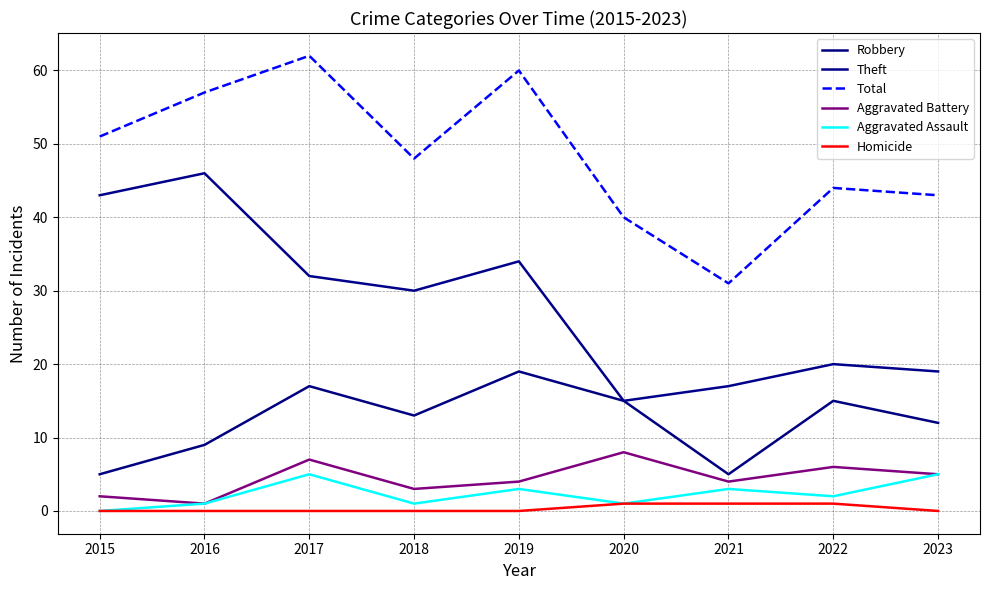

Reading left to right, list all the values displayed in this chart.

Robbery: 2015=5	2016=9	2017=17	2018=13	2019=19	2020=15	2021=5	2022=15	2023=12
Theft: 2015=43	2016=46	2017=32	2018=30	2019=34	2020=15	2021=17	2022=20	2023=19
Total: 2015=51	2016=57	2017=62	2018=48	2019=60	2020=40	2021=31	2022=44	2023=43
Aggravated Battery: 2015=2	2016=1	2017=7	2018=3	2019=4	2020=8	2021=4	2022=6	2023=5
Aggravated Assault: 2015=0	2016=1	2017=5	2018=1	2019=3	2020=1	2021=3	2022=2	2023=5
Homicide: 2015=0	2016=0	2017=0	2018=0	2019=0	2020=1	2021=1	2022=1	2023=0